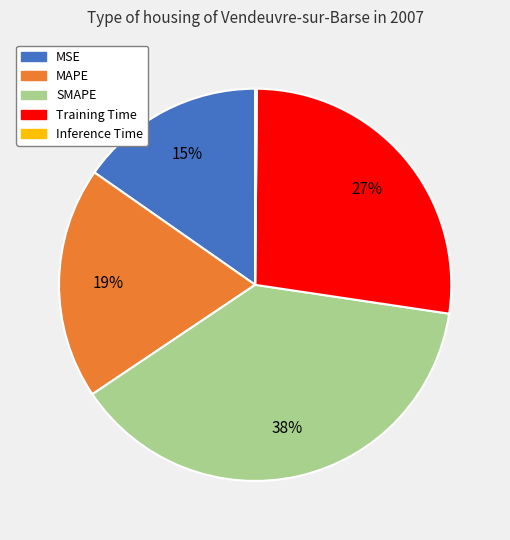

Approximately how many times larger is the value at Training Time compared to MAPE?

1.4